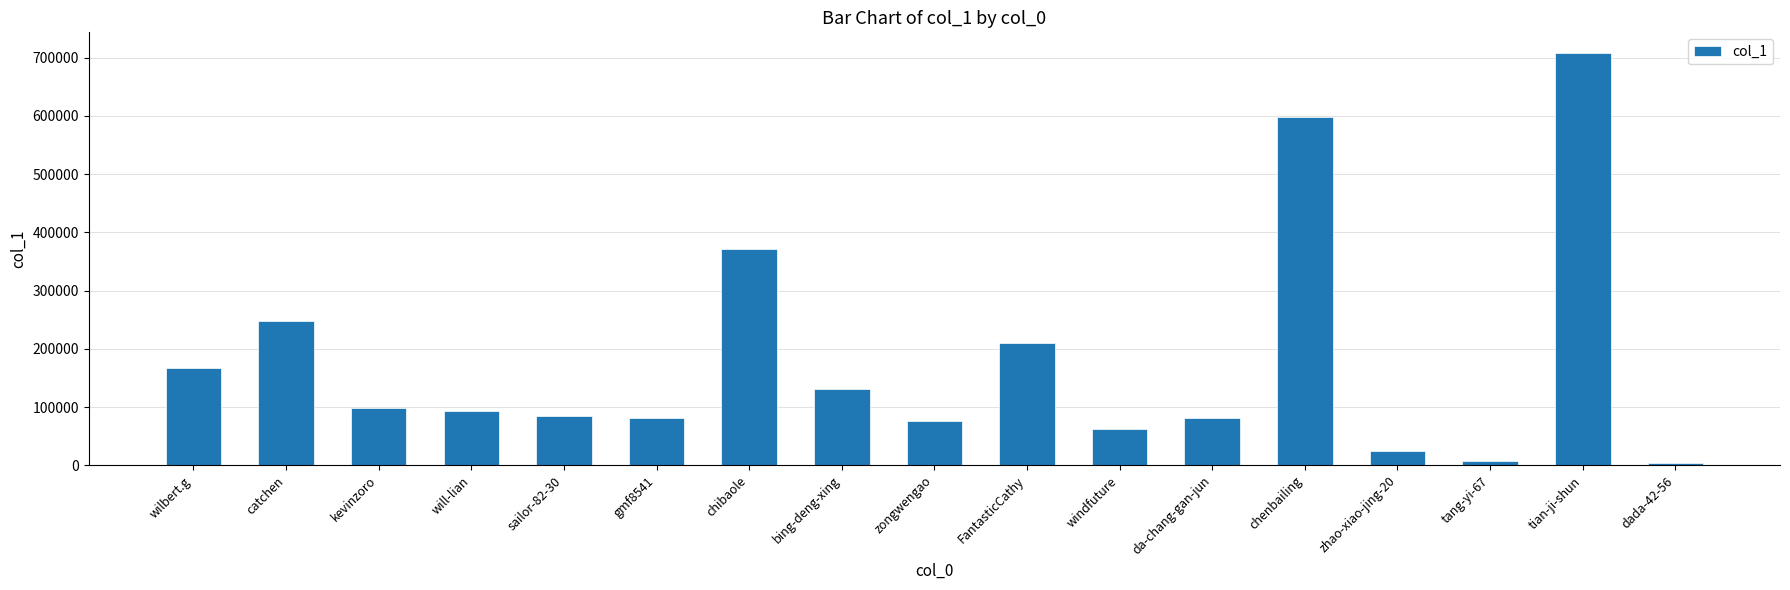

Does the chart contain stacked bars?

No